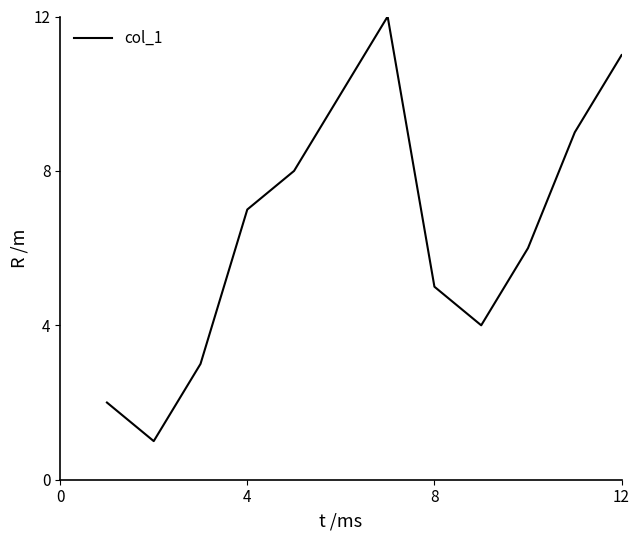

What is the difference between the second highest and second lowest values?

9